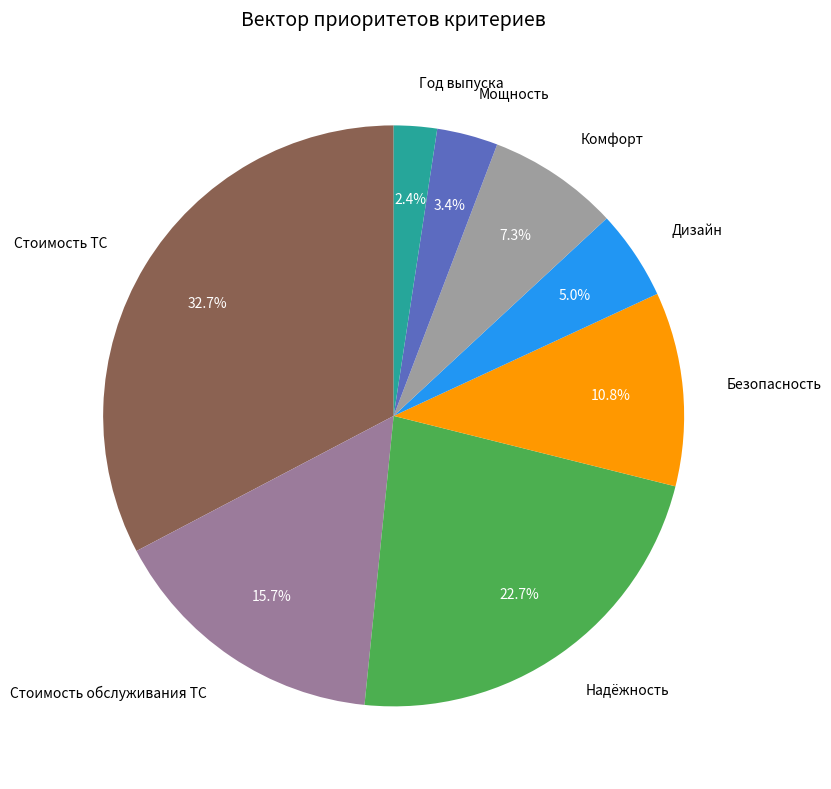

Which category has the biggest portion of the pie?

Стоимость ТС